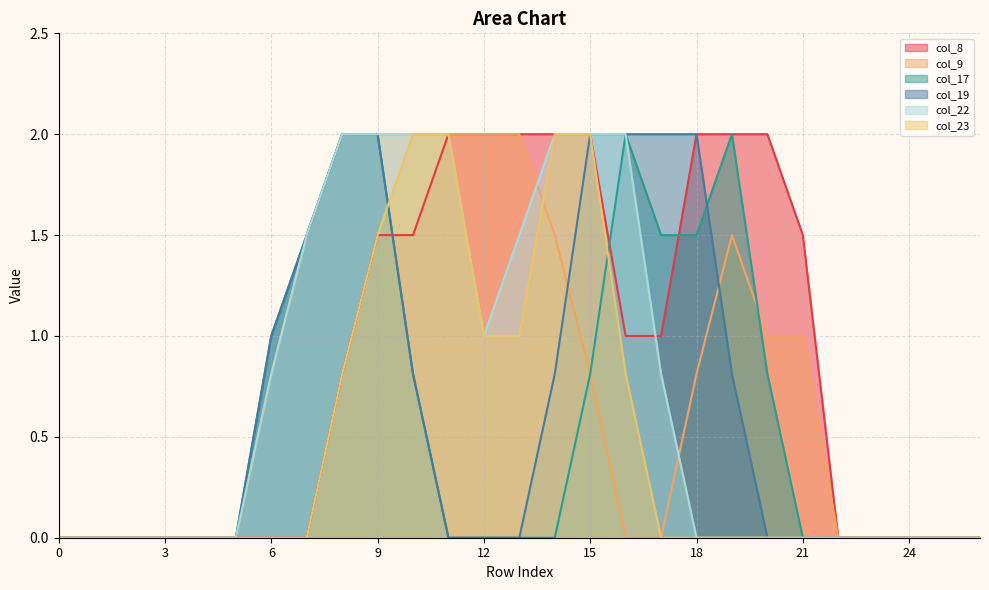

Which series has the largest range (max minus min)?

col_8